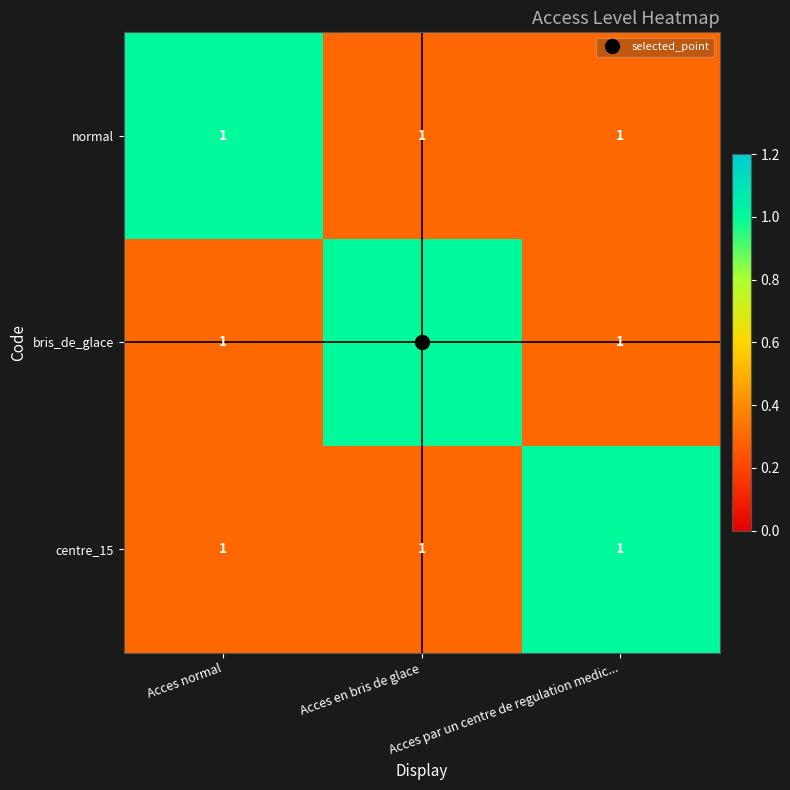

What is the spread (max minus min) of values at Acces normal?

0.7